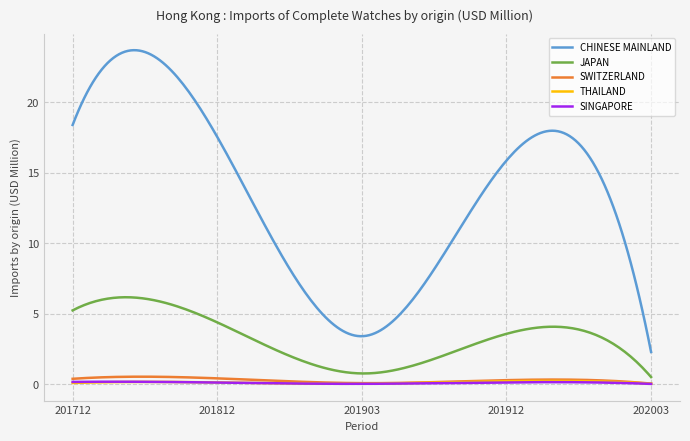

True or false: CHINESE MAINLAND and SWITZERLAND cross at least once.

False